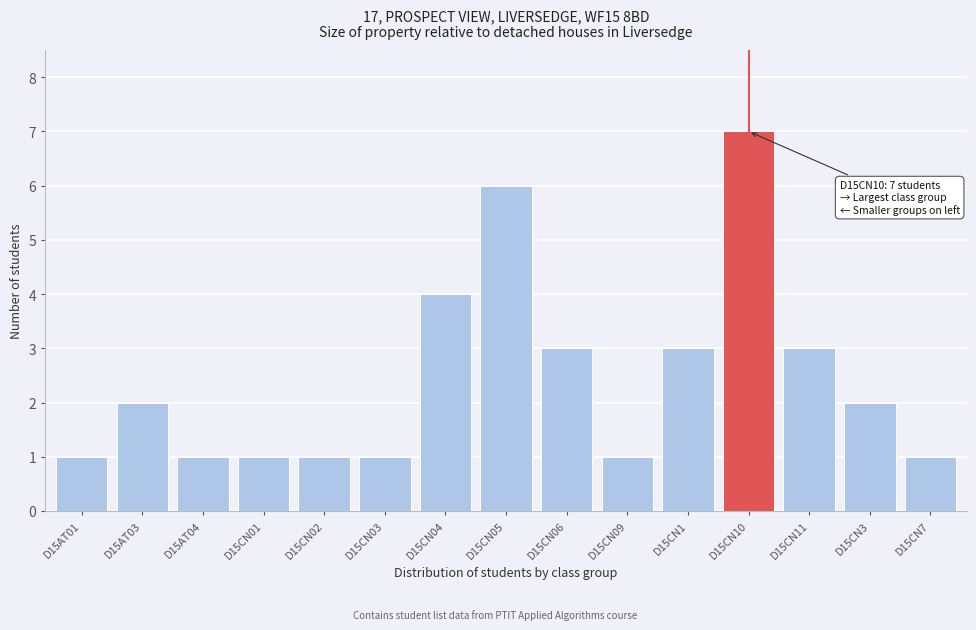

Reading right to left, list all the values displayed in this chart.

D15CN7=1	D15CN3=2	D15CN11=3	D15CN10=7	D15CN1=3	D15CN09=1	D15CN06=3	D15CN05=6	D15CN04=4	D15CN03=1	D15CN02=1	D15CN01=1	D15AT04=1	D15AT03=2	D15AT01=1